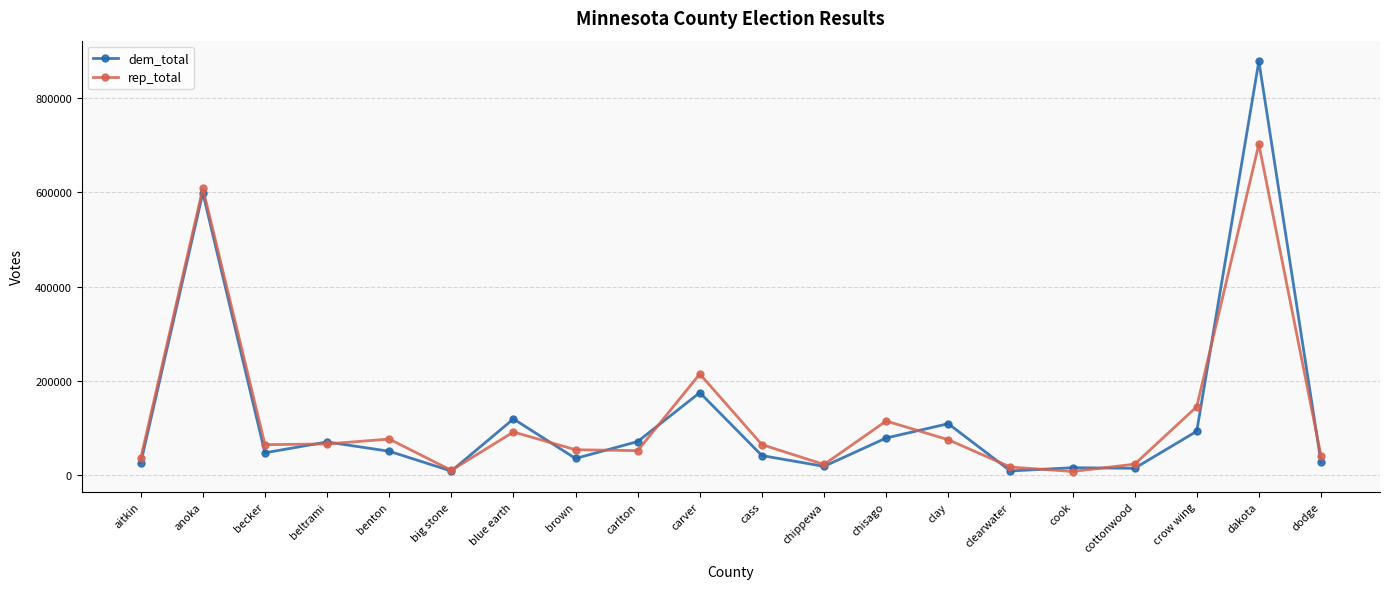

Which series changed the most between becker and clay?

dem_total